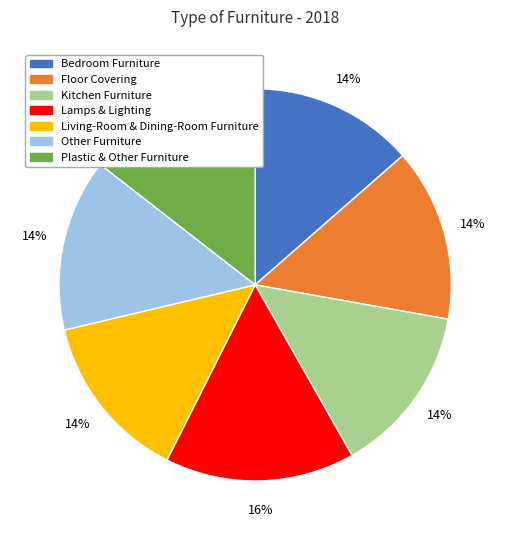

Between Lamps & Lighting and Other Furniture, which is larger?

Lamps & Lighting